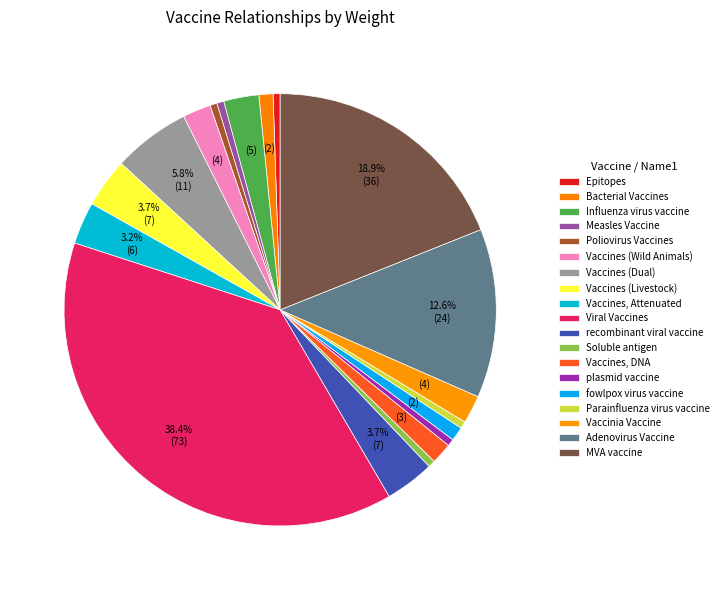

How many slices are in this pie chart?

19